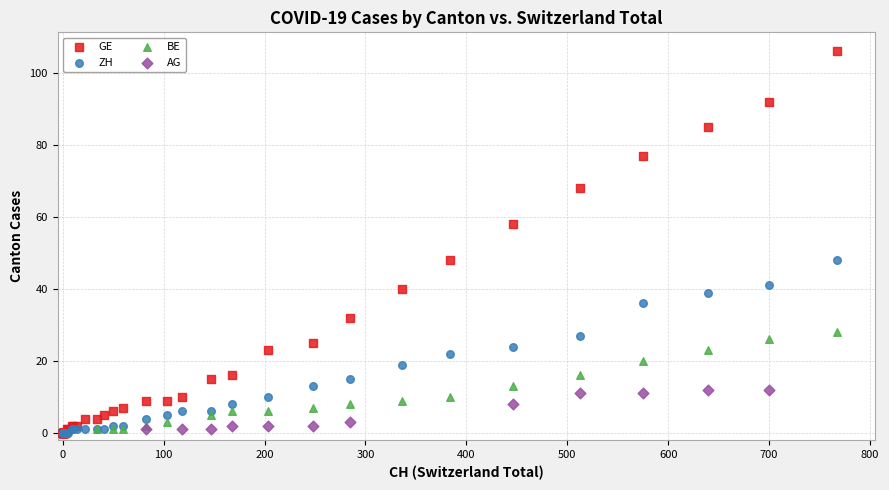

Which series contains the highest Y value?

GE